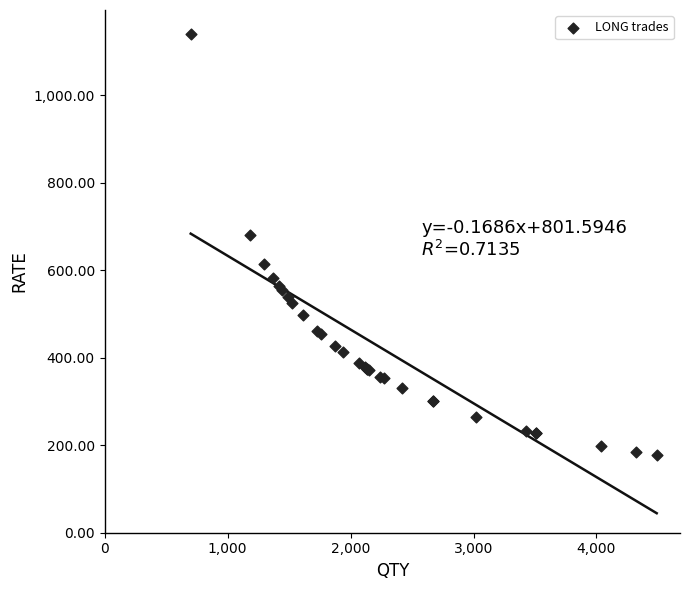

What Y value in the scatter plot is closest to 659?

680.0